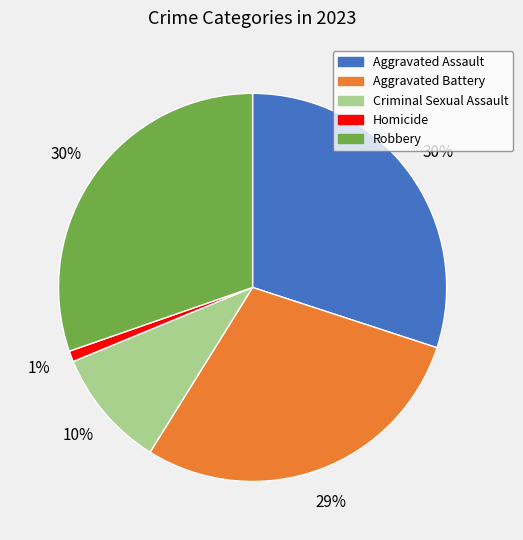

To the nearest percent, what is the difference between the Homicide and Aggravated Battery slice percentages?

28%